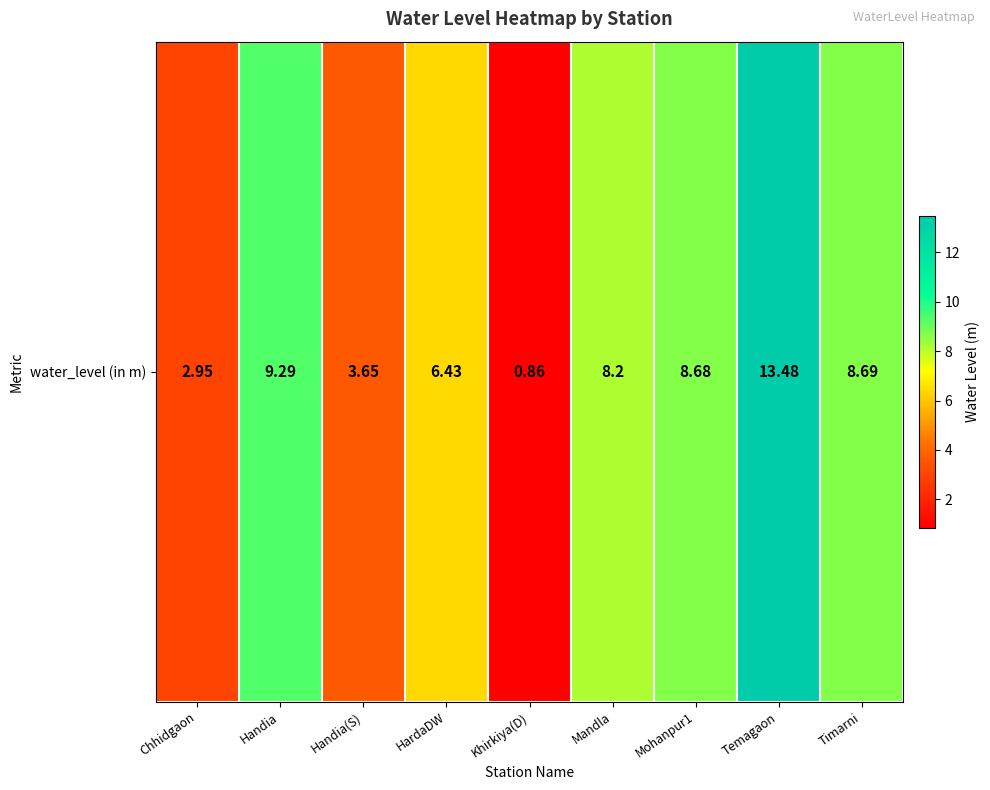

Which category has the lowest value across all series?

Khirkiya(D)